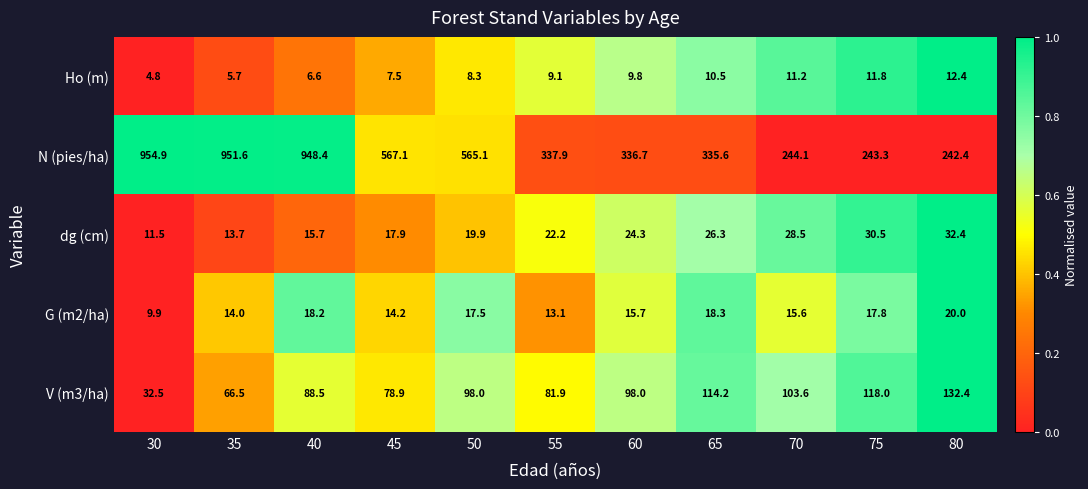

What is the difference between the maximum and minimum values in the V (m3/ha) series?

99.9